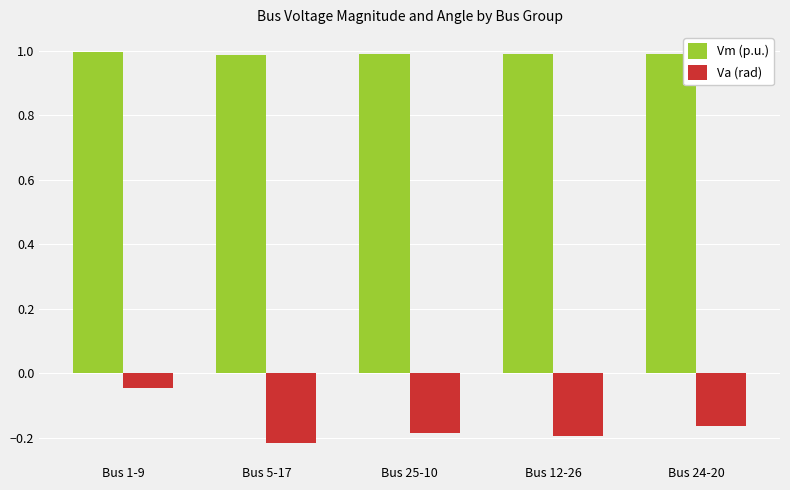

Read the Vm (p.u.) value at Bus 25-10.

1.0